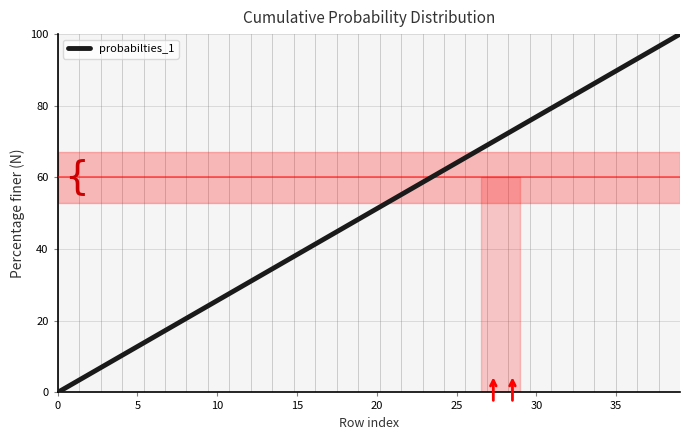

How many lines are shown in the chart?

1